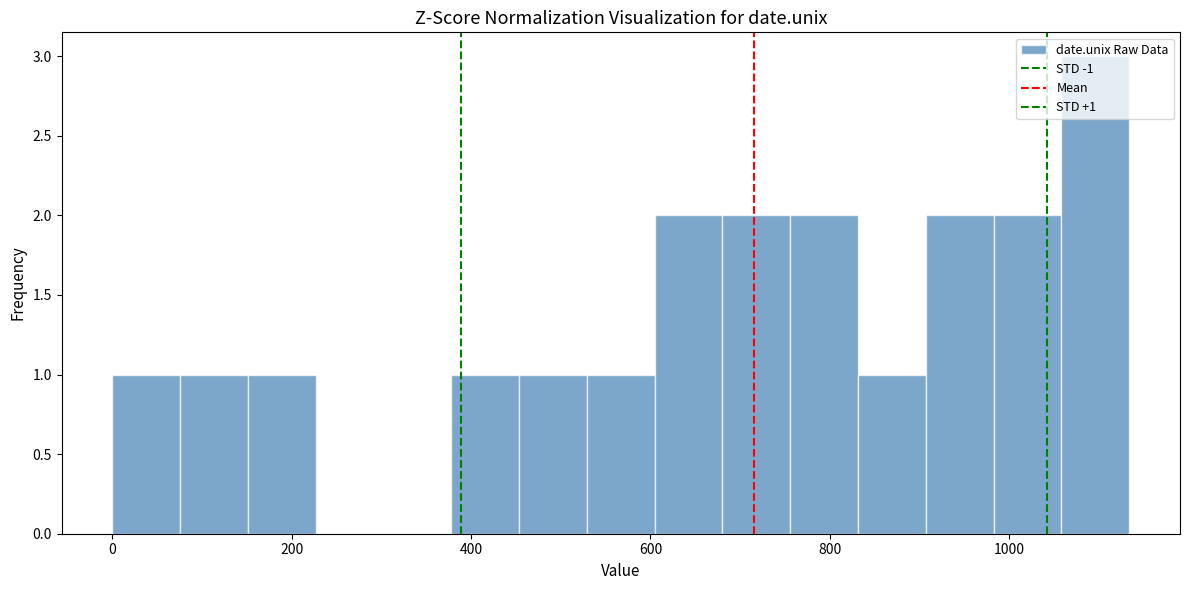

Read against the x-axis, roughly where is the centre of the tallest bar?

1100